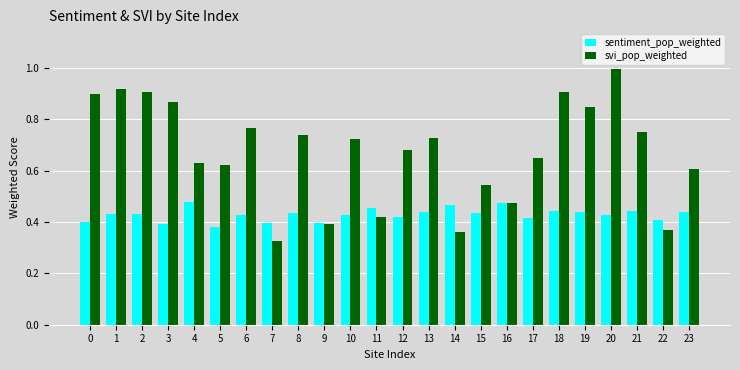

What is the maximum value shown in the chart?

1.0